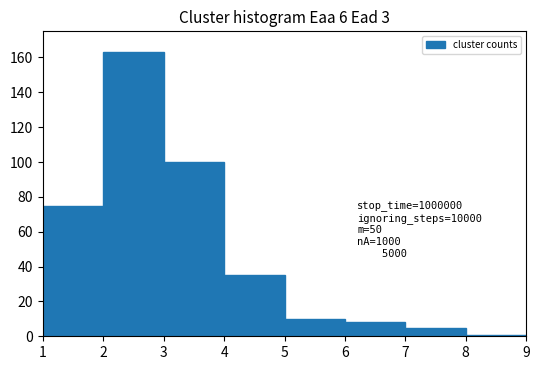

Over which range of the x-axis is the bar tallest?

2 to 3